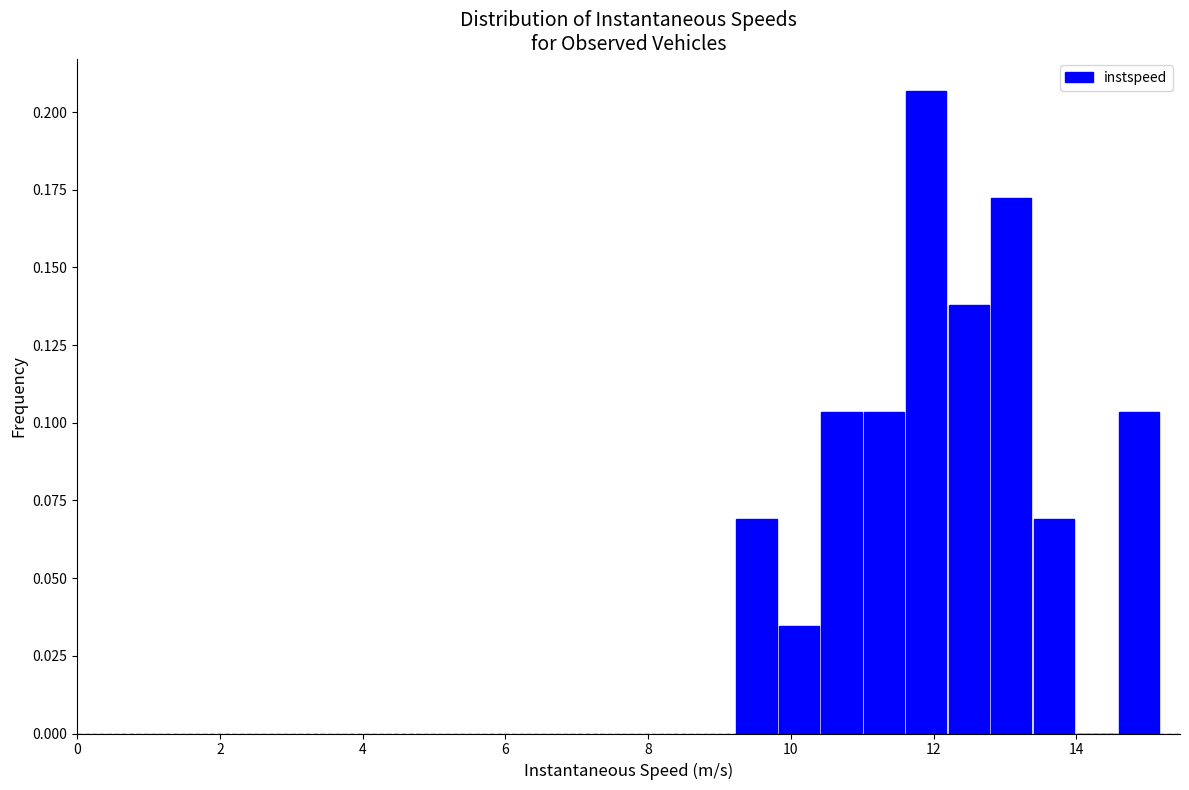

Read against the x-axis, roughly where is the centre of the tallest bar?

11.8